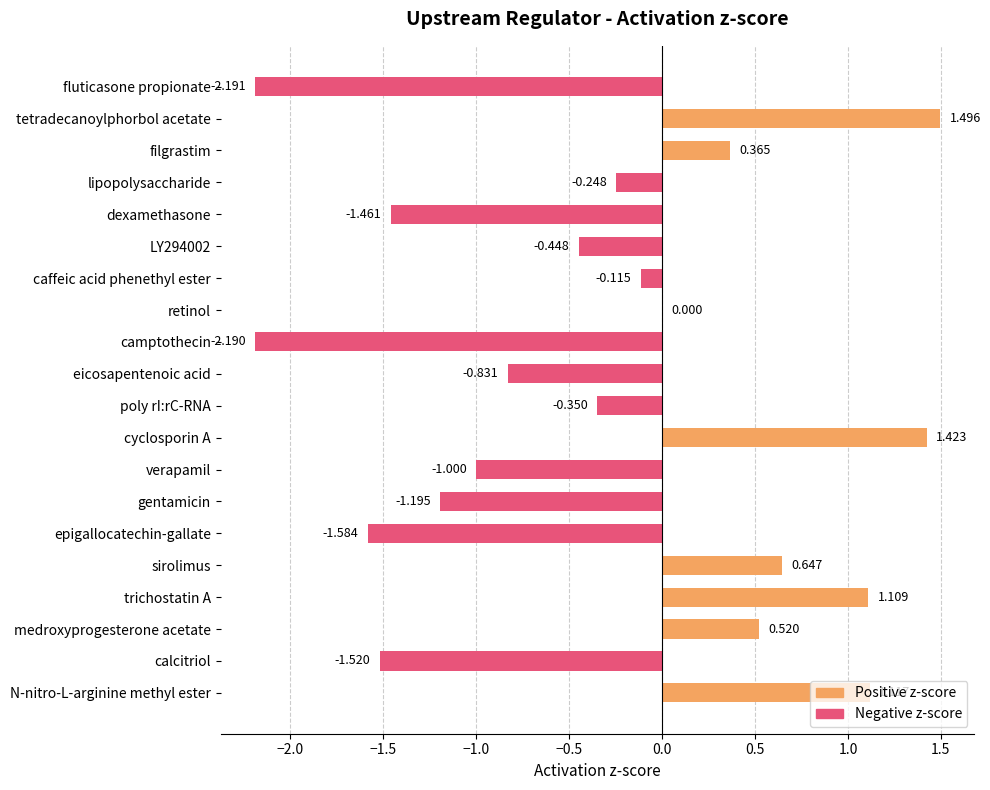

What value does the data have at caffeic acid phenethyl ester?

-0.1